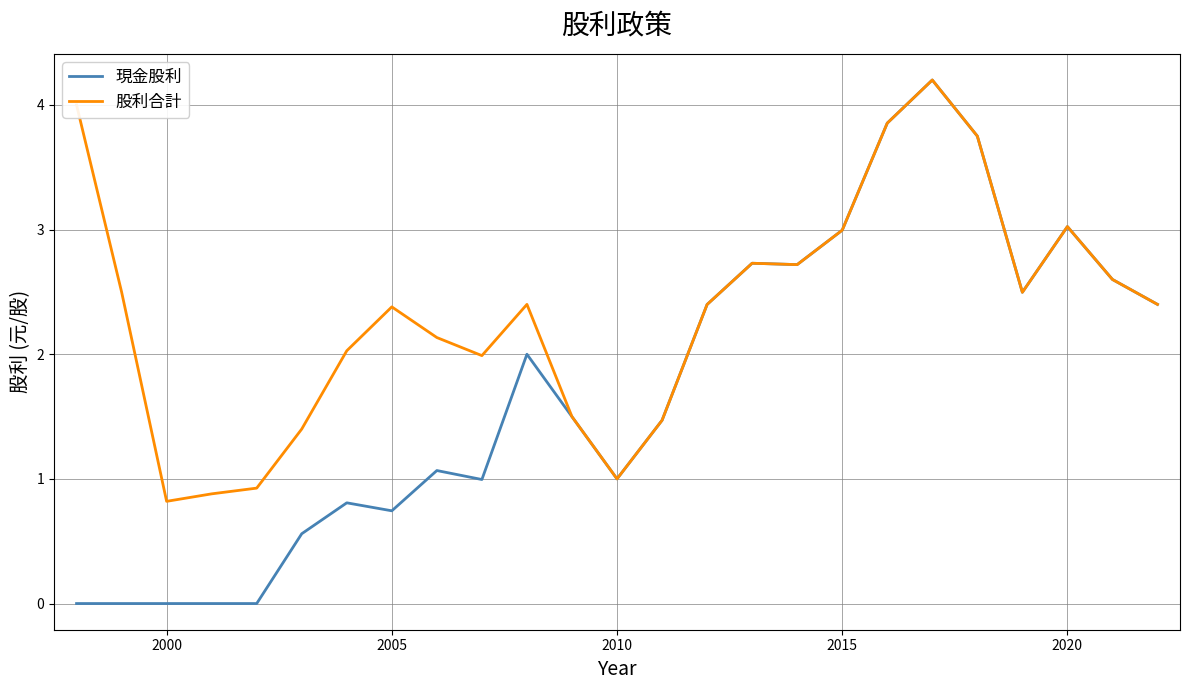

What are all the series names shown in the legend?

現金股利, 股利合計